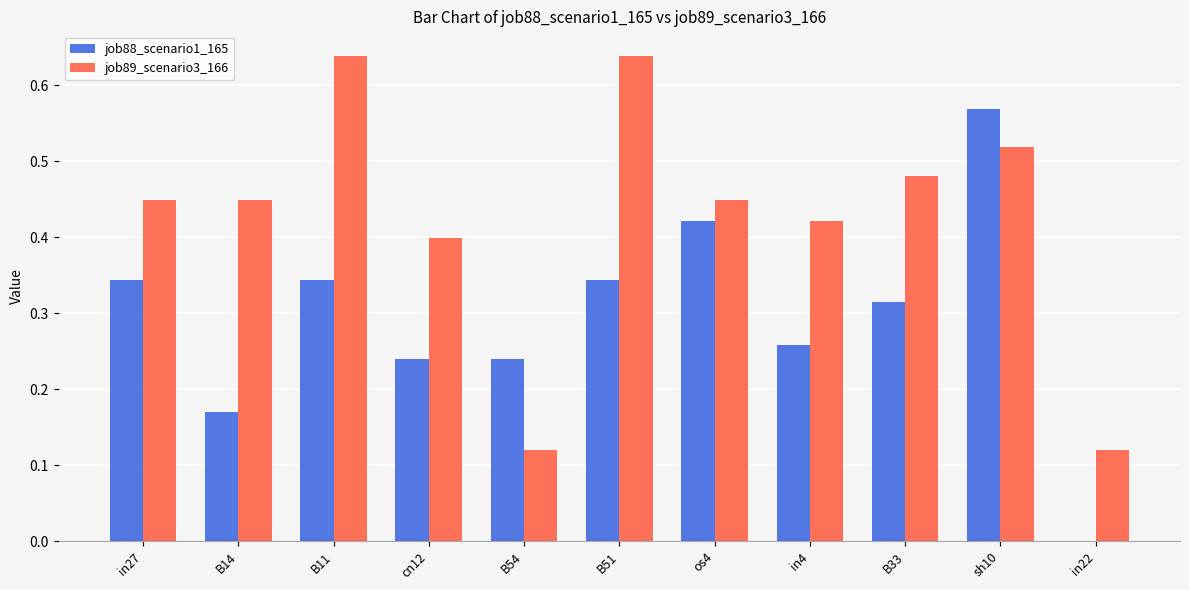

What is the sum of all job89_scenario3_166 values?

4.7